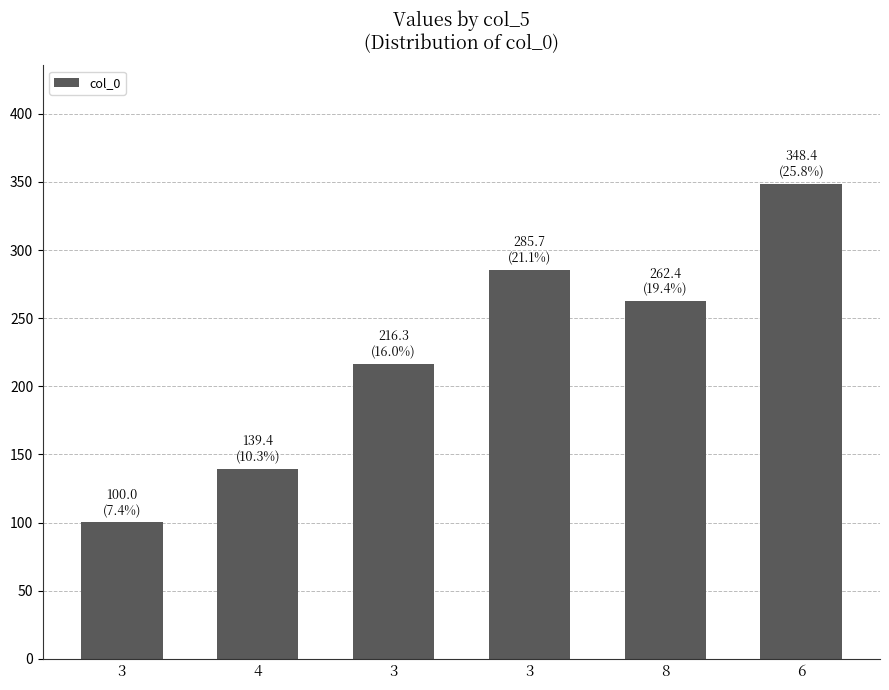

How many series are shown in this chart?

1